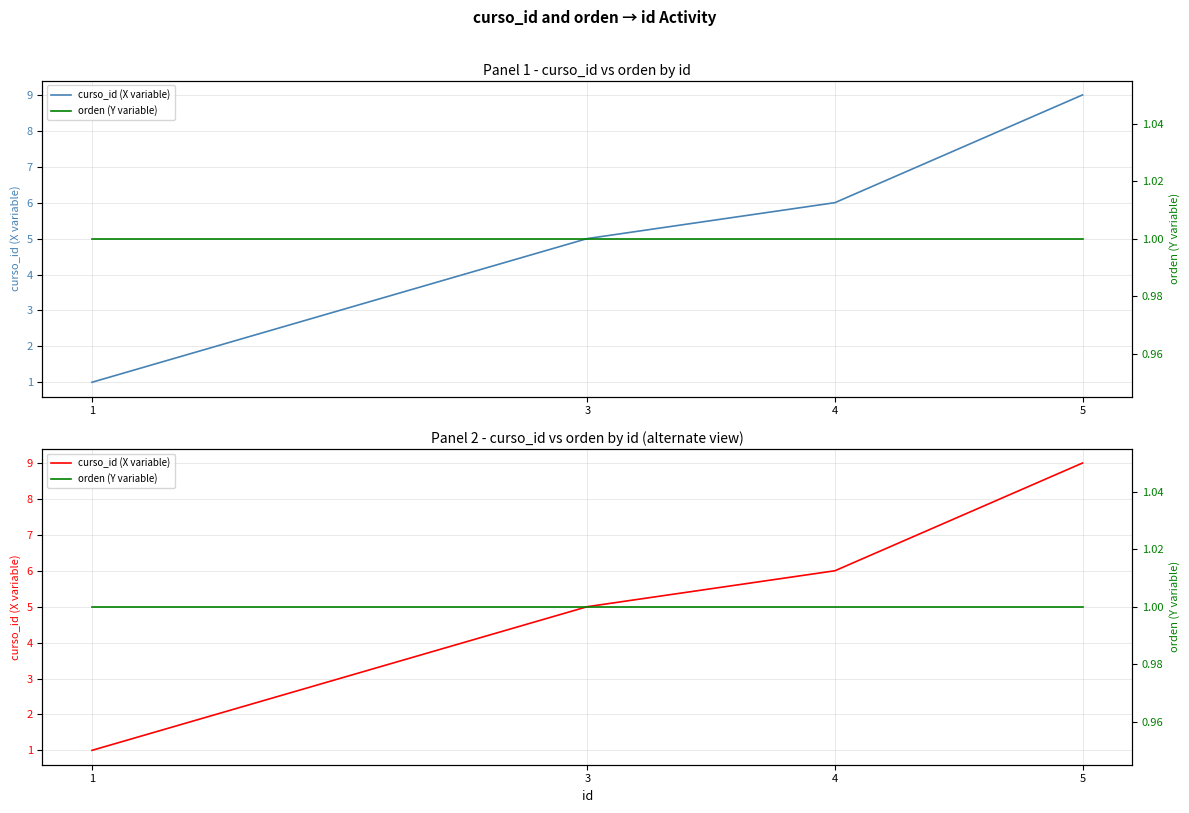

Rank the categories by curso_id (X variable) value from lowest to highest.

1, 3, 4, 5